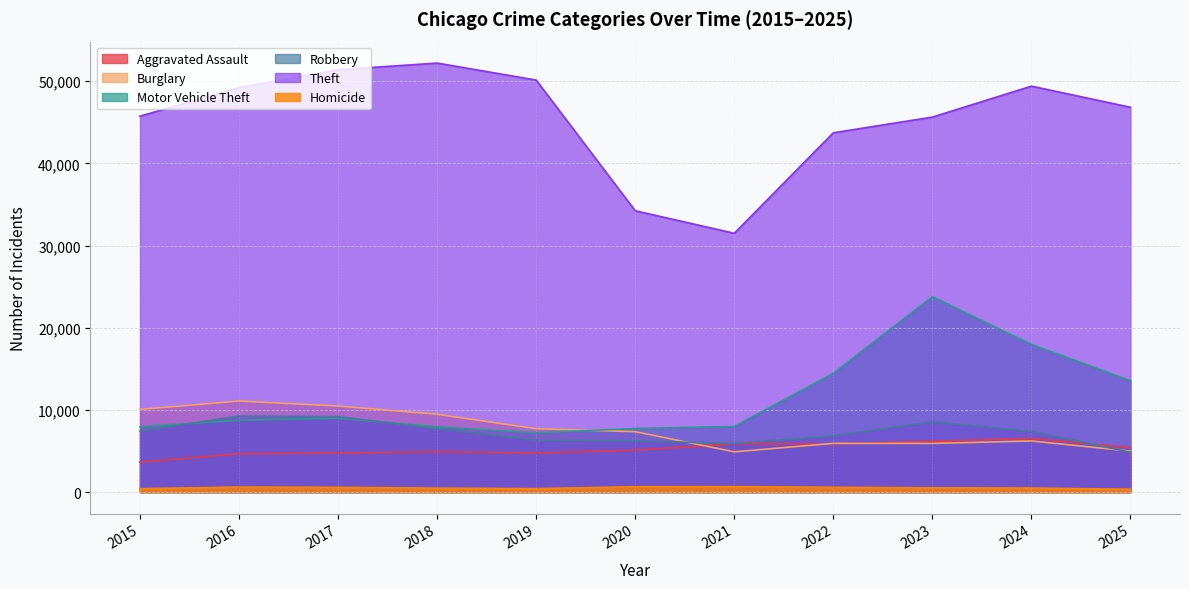

What is the maximum value for Motor Vehicle Theft?

23776